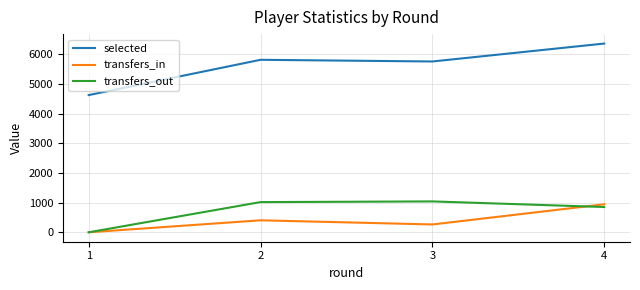

The value of transfers_out at 2 is 1018. True or false?

True